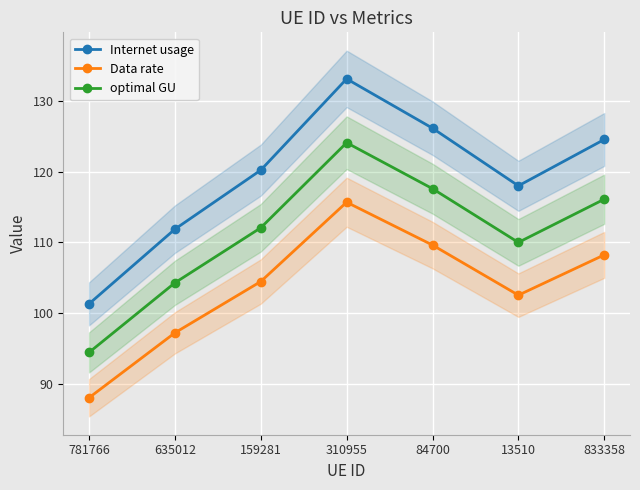

How many lines are shown in the chart?

3